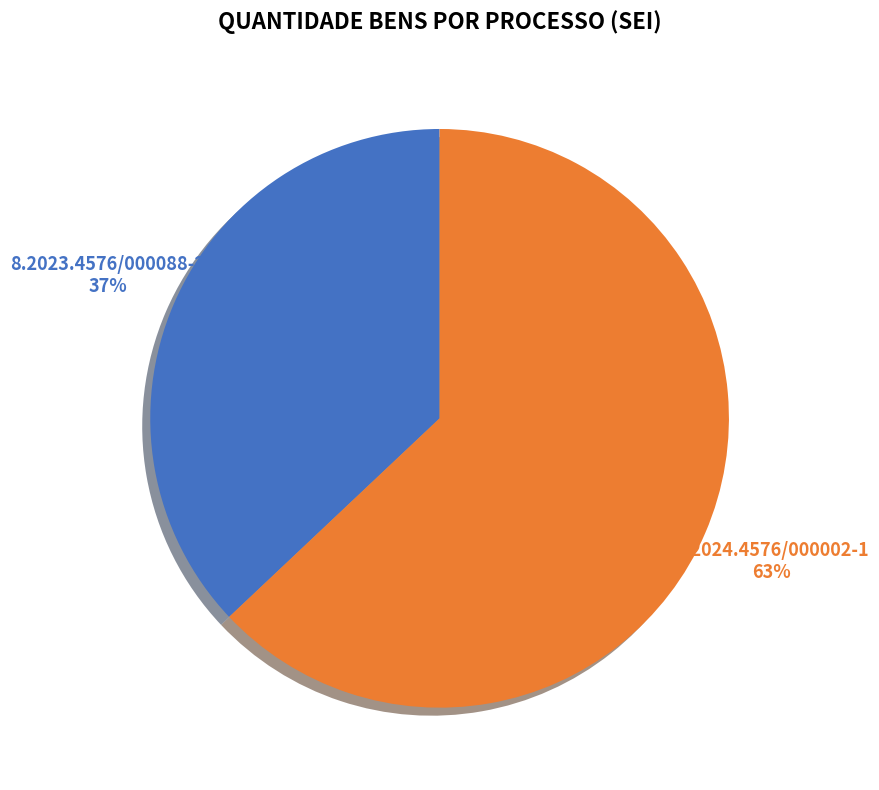

Is it true that 8.2024.4576/000002-1 is 63% of the pie?

True